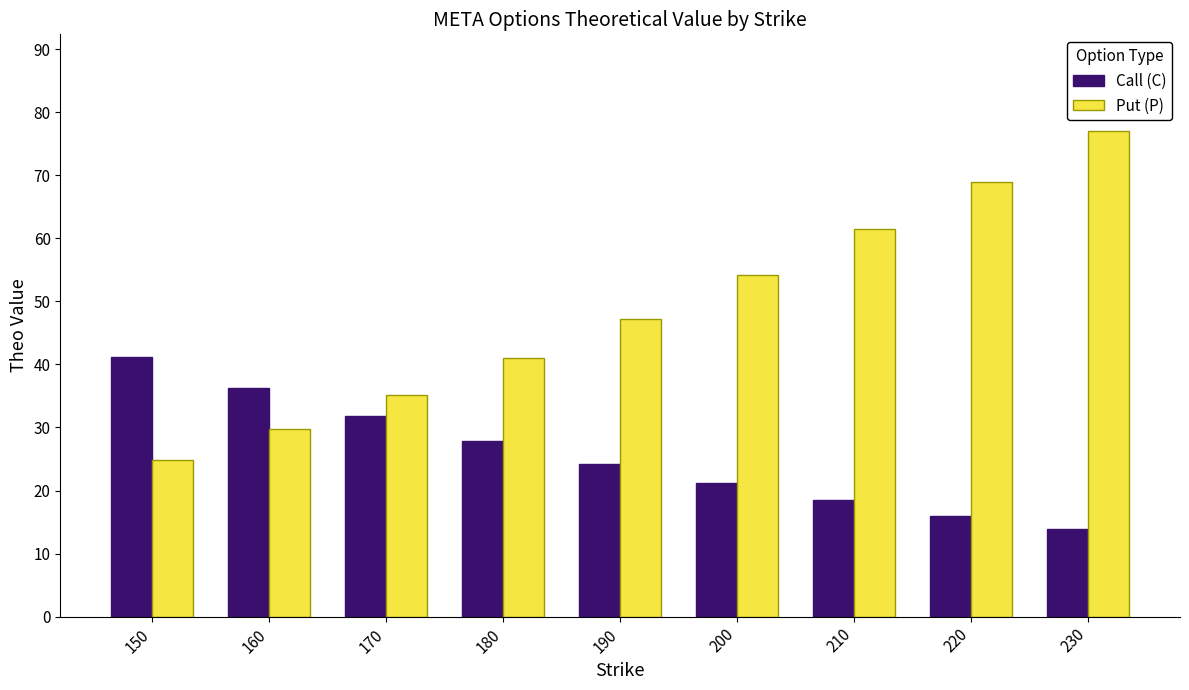

How many bars are there in each group?

2